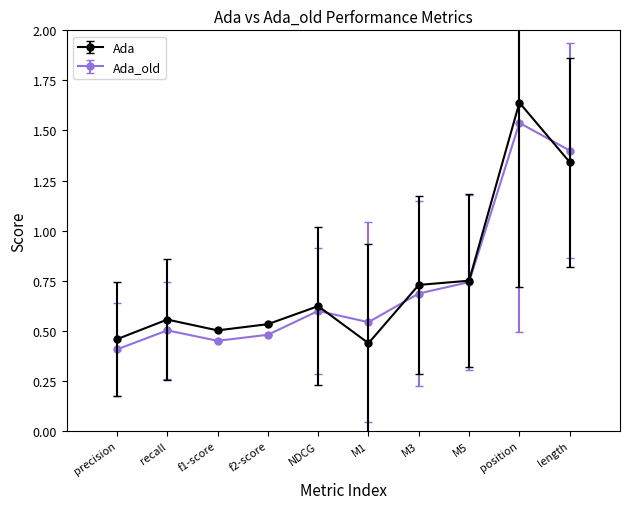

Which series changed the most between NDCG and M1?

Ada